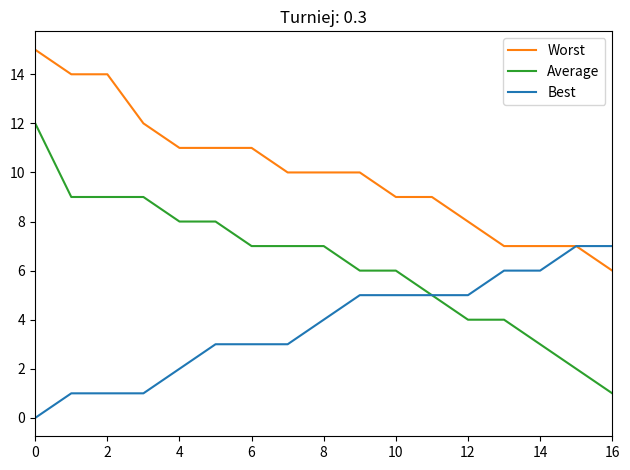

What are all the series names shown in the legend?

Worst, Average, Best